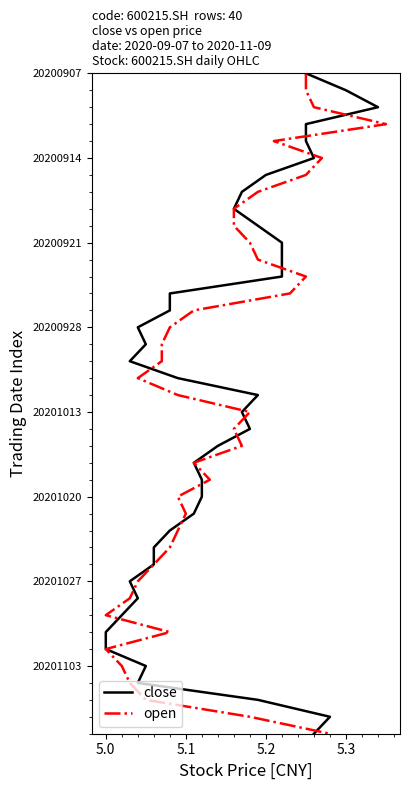

How many lines are shown in the chart?

2